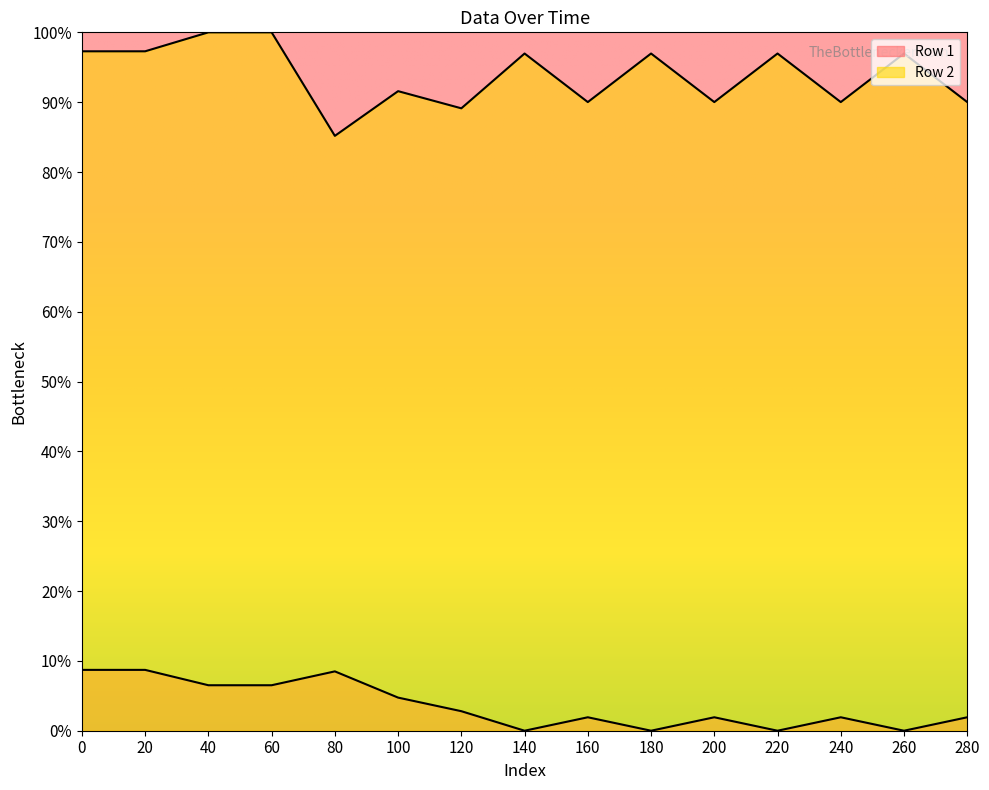

Rank the series by their maximum value, from highest to lowest.

Row 2, Row 1